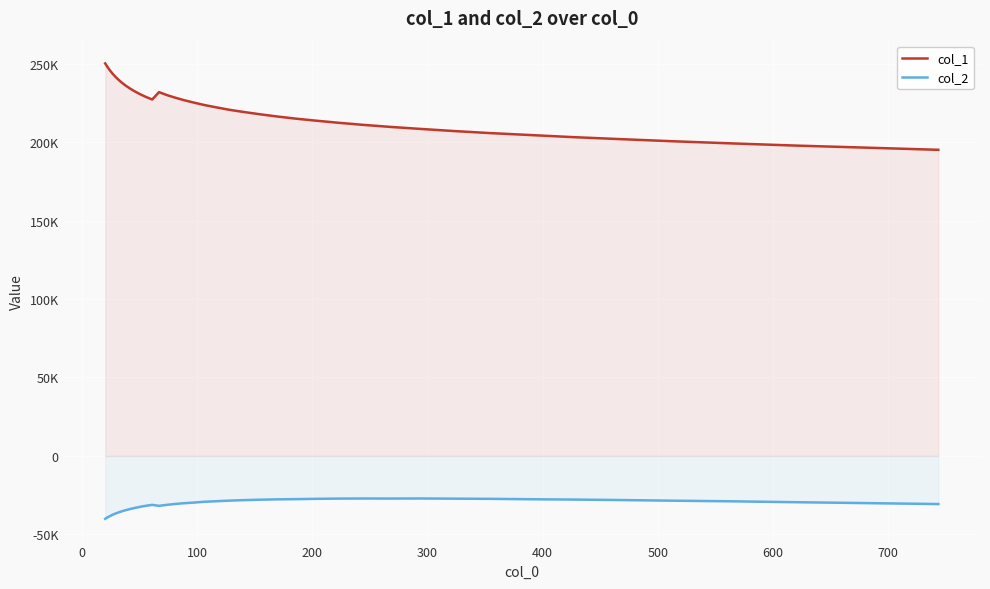

True or false: col_1 has more than 0 interior local peaks.

True